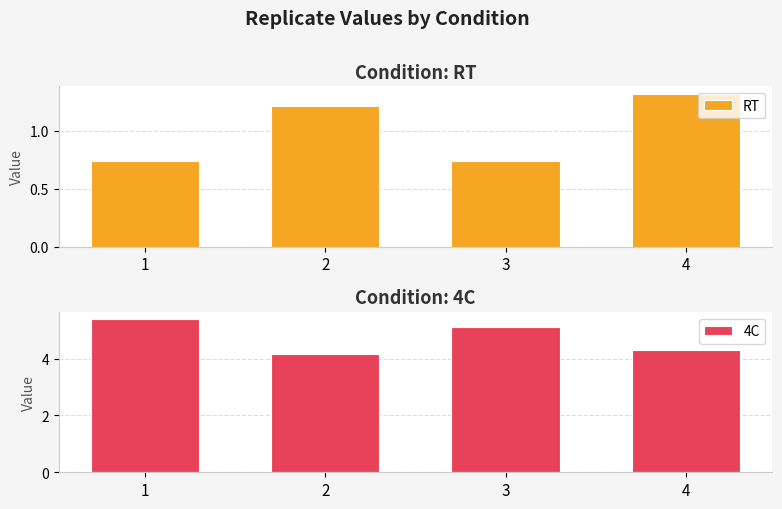

Rank the categories by 4C value from lowest to highest.

2, 4, 3, 1